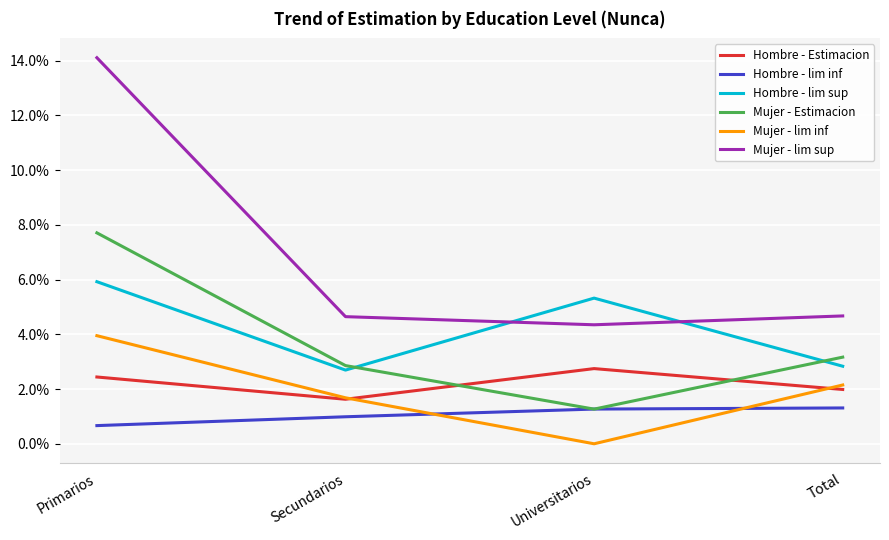

What is the label of the 4th point from the right?

Primarios